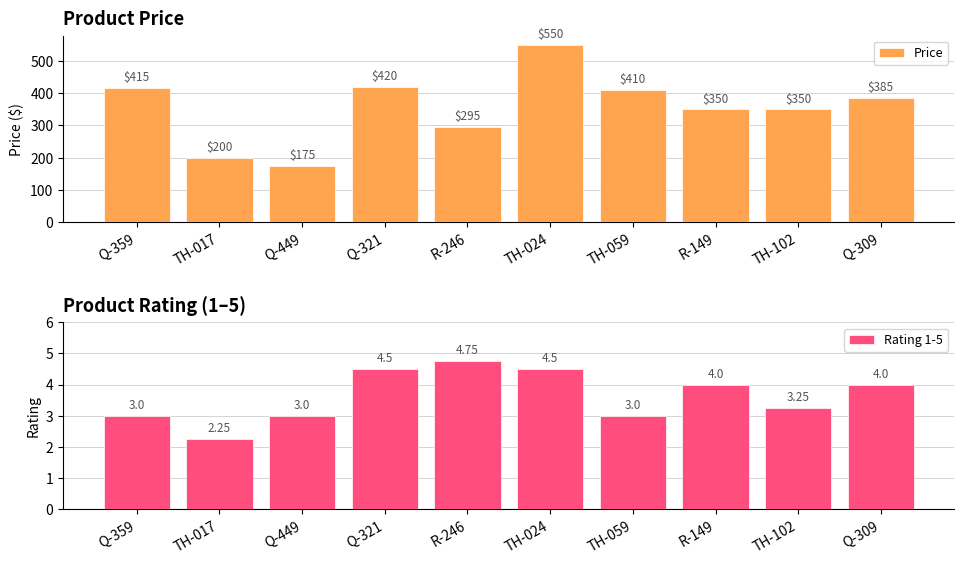

Are the bars grouped side by side (vs. stacked)?

Yes